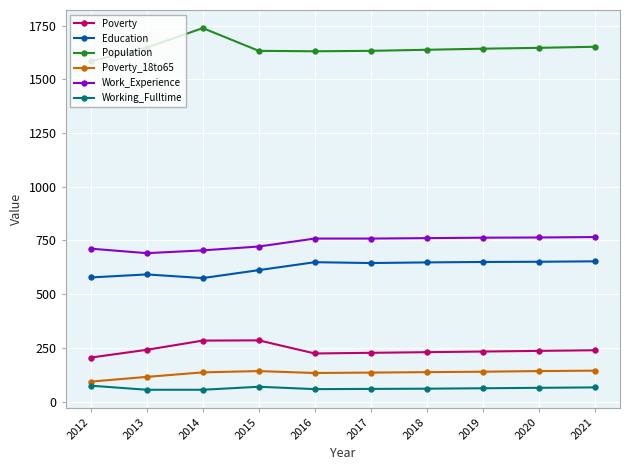

How many lines are shown in the chart?

6